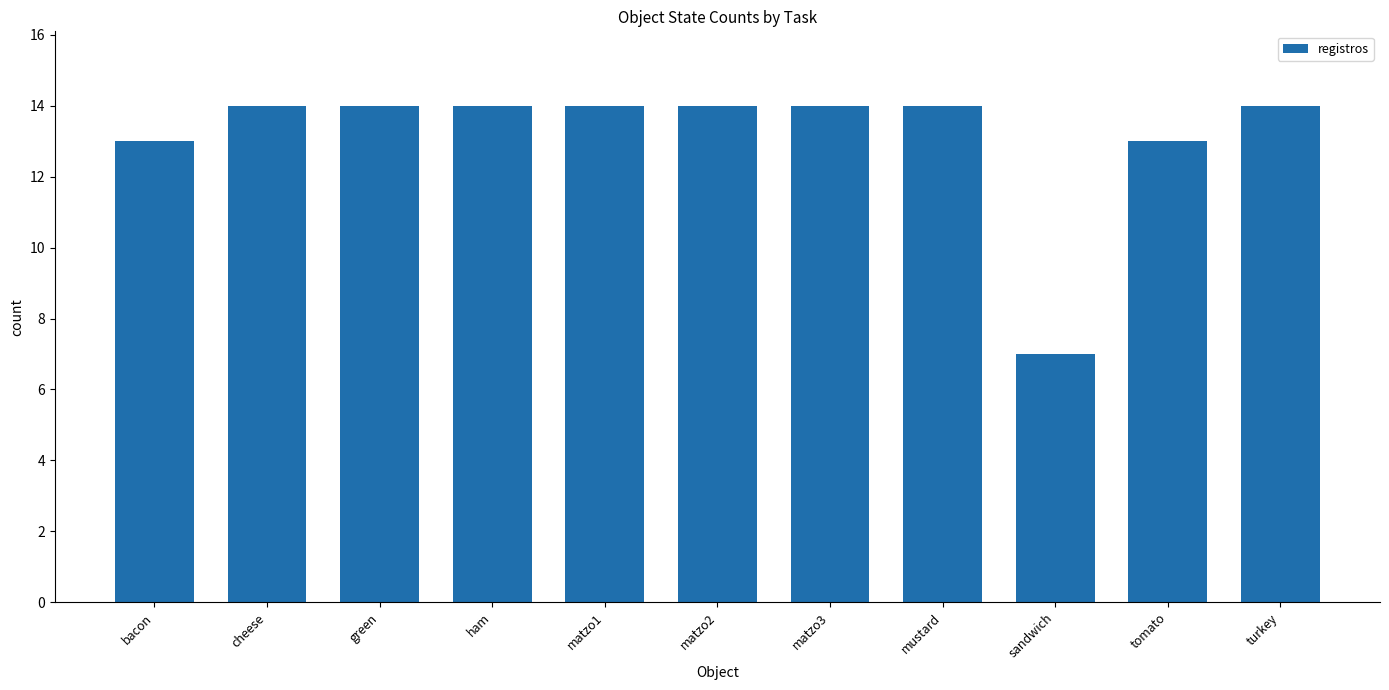

How many values are between 13 and 14?

10